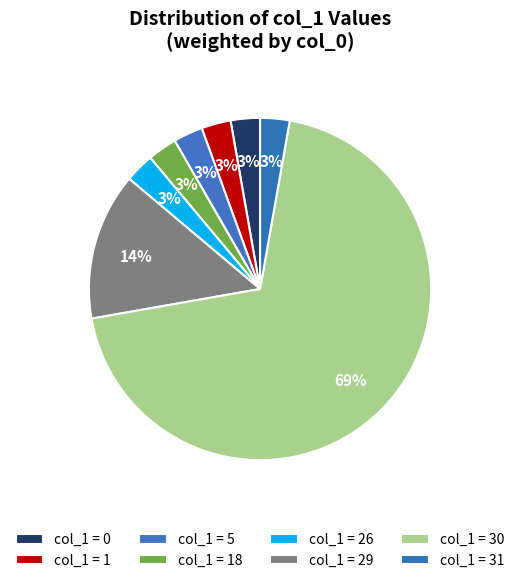

Count the number of slices in the pie.

8